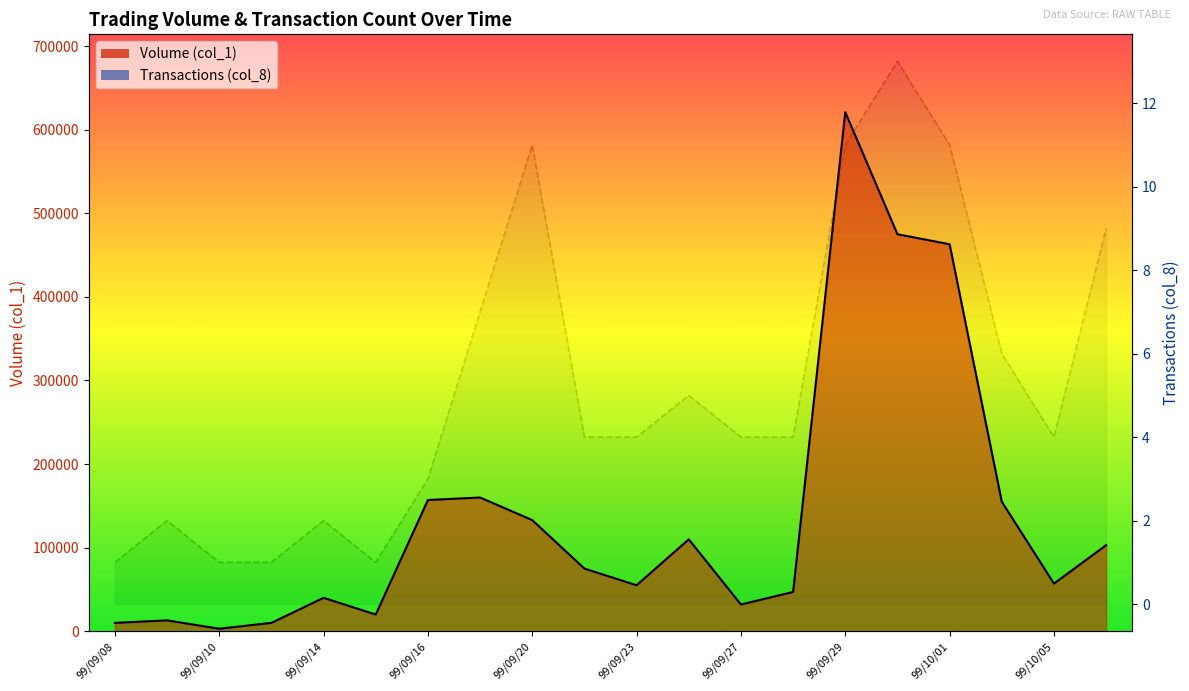

At which category does Volume (col_1) reach its first local valley?

99/09/10